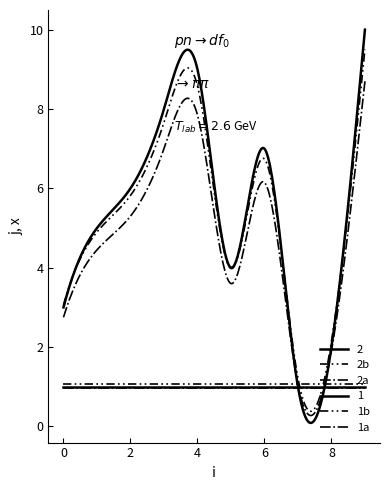

Does the chart have visible grid lines?

No